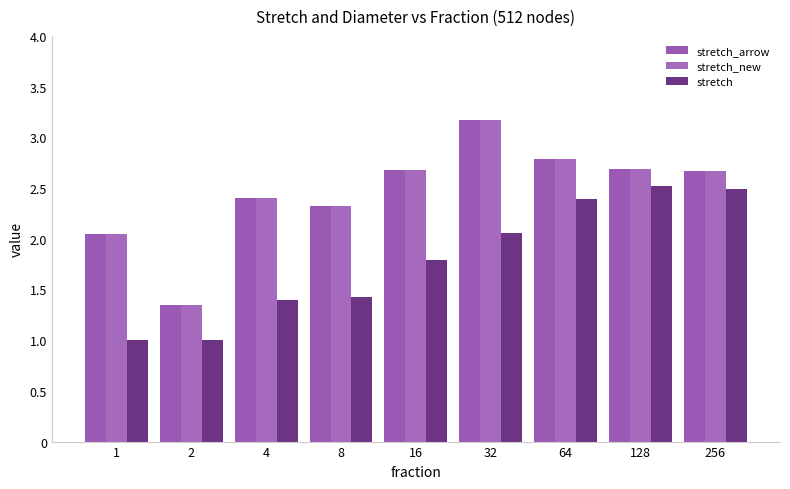

What is the greatest value displayed?

3.2